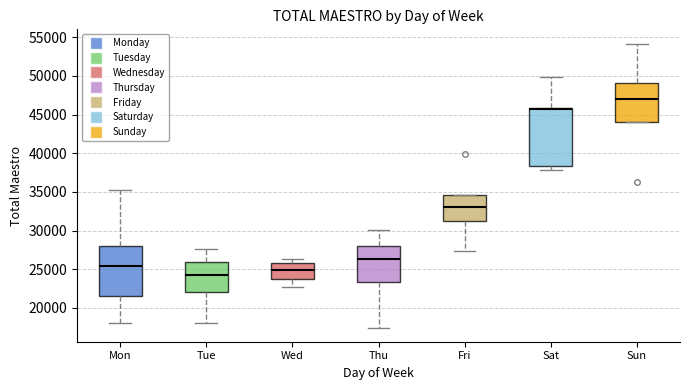

Which box's median line is the highest?

Sun